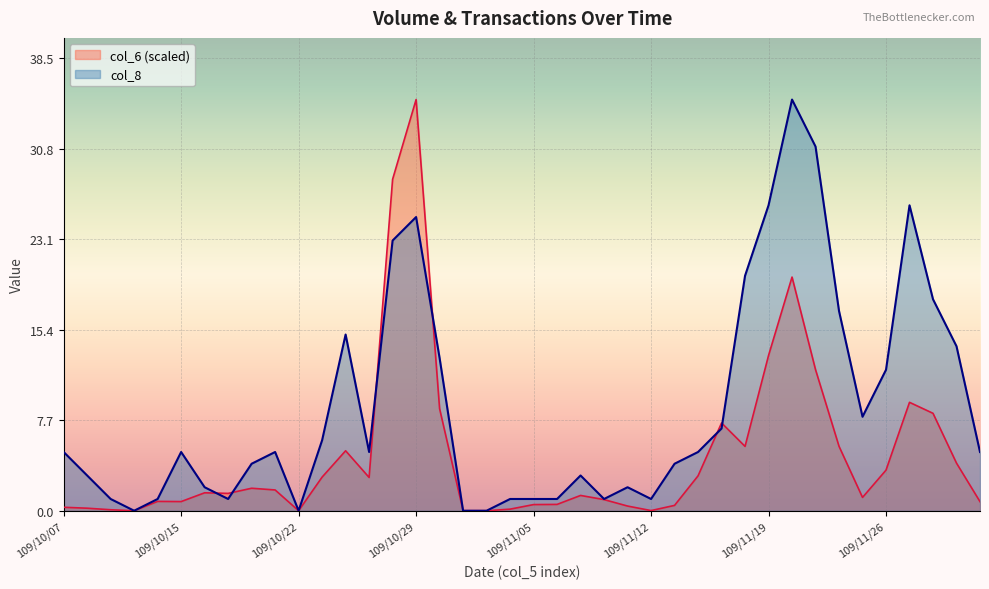

What is the label of the 15th point from the left?

109/10/28